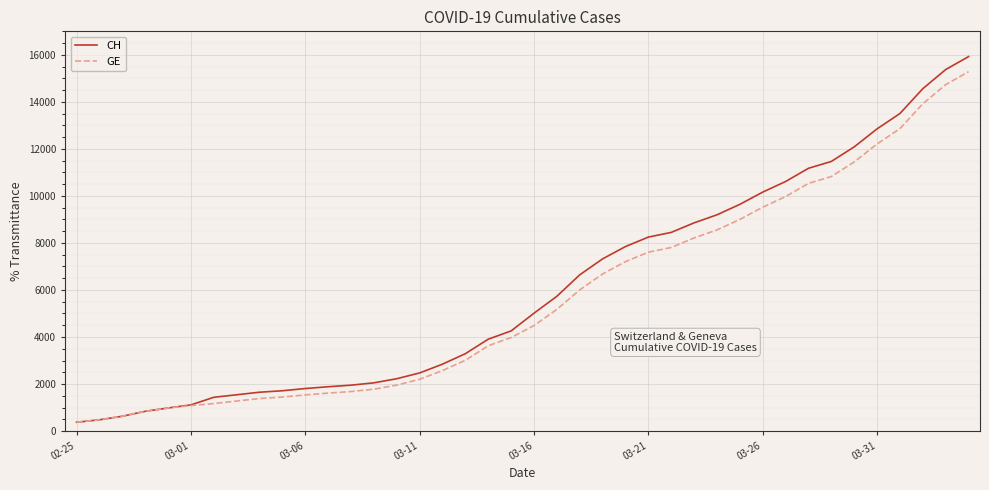

What is the lowest value of the GE series?

375